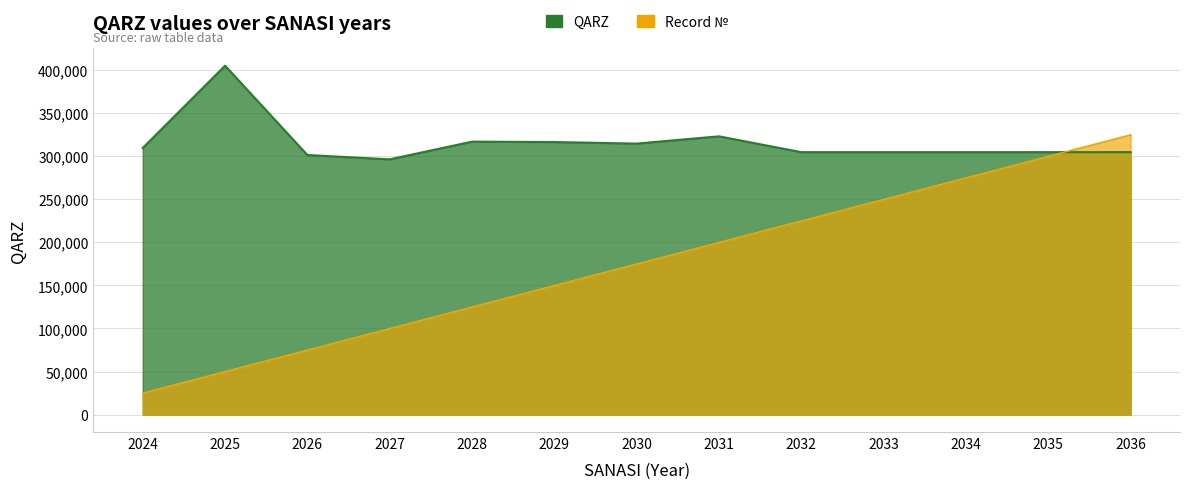

At which label does QARZ reach its peak?

2025